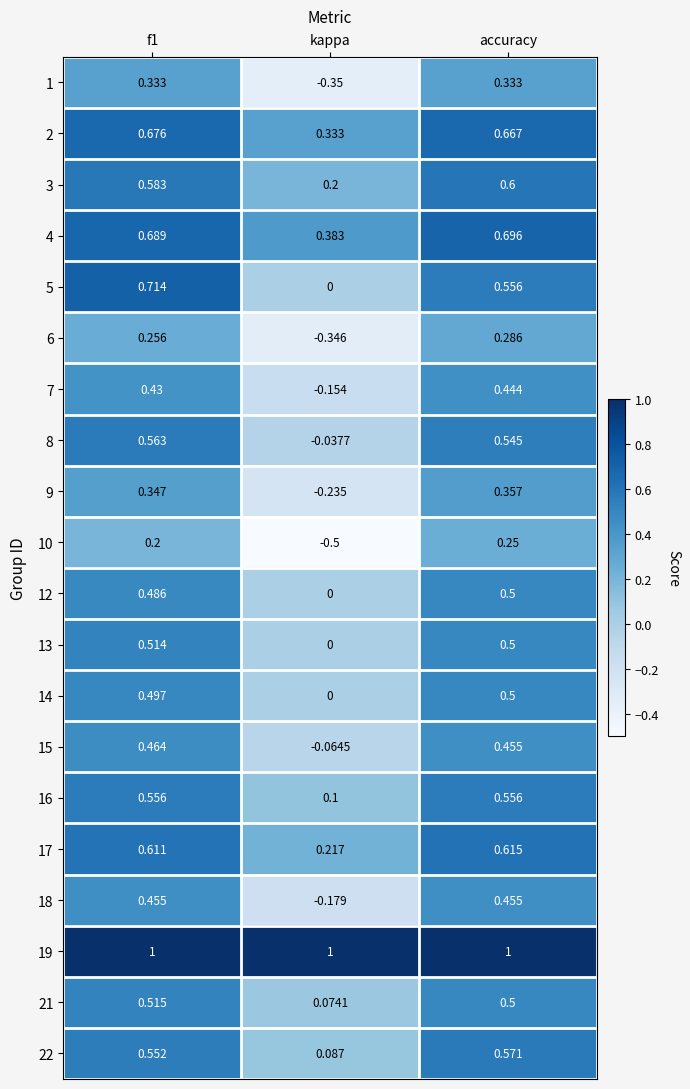

At how many categories does at least one series exceed 0?

3